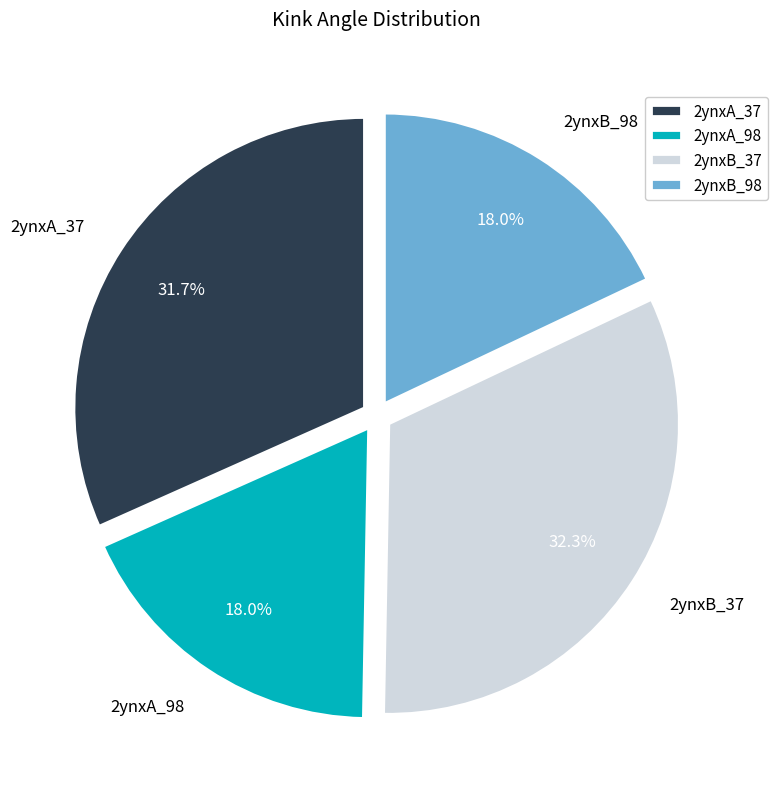

How many slices are in this pie chart?

4